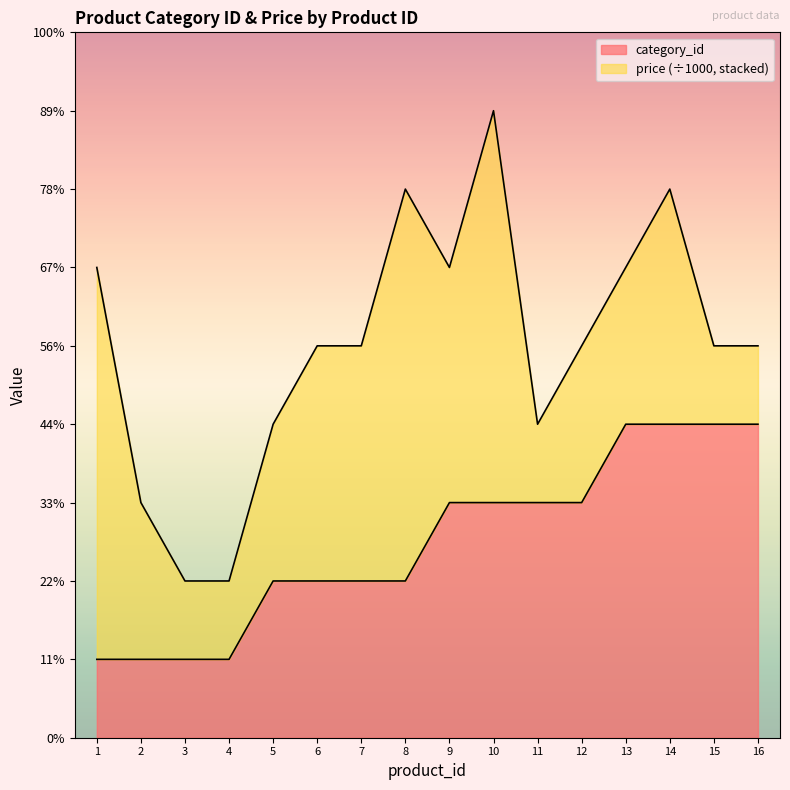

At which label does the data first exceed 3?

13